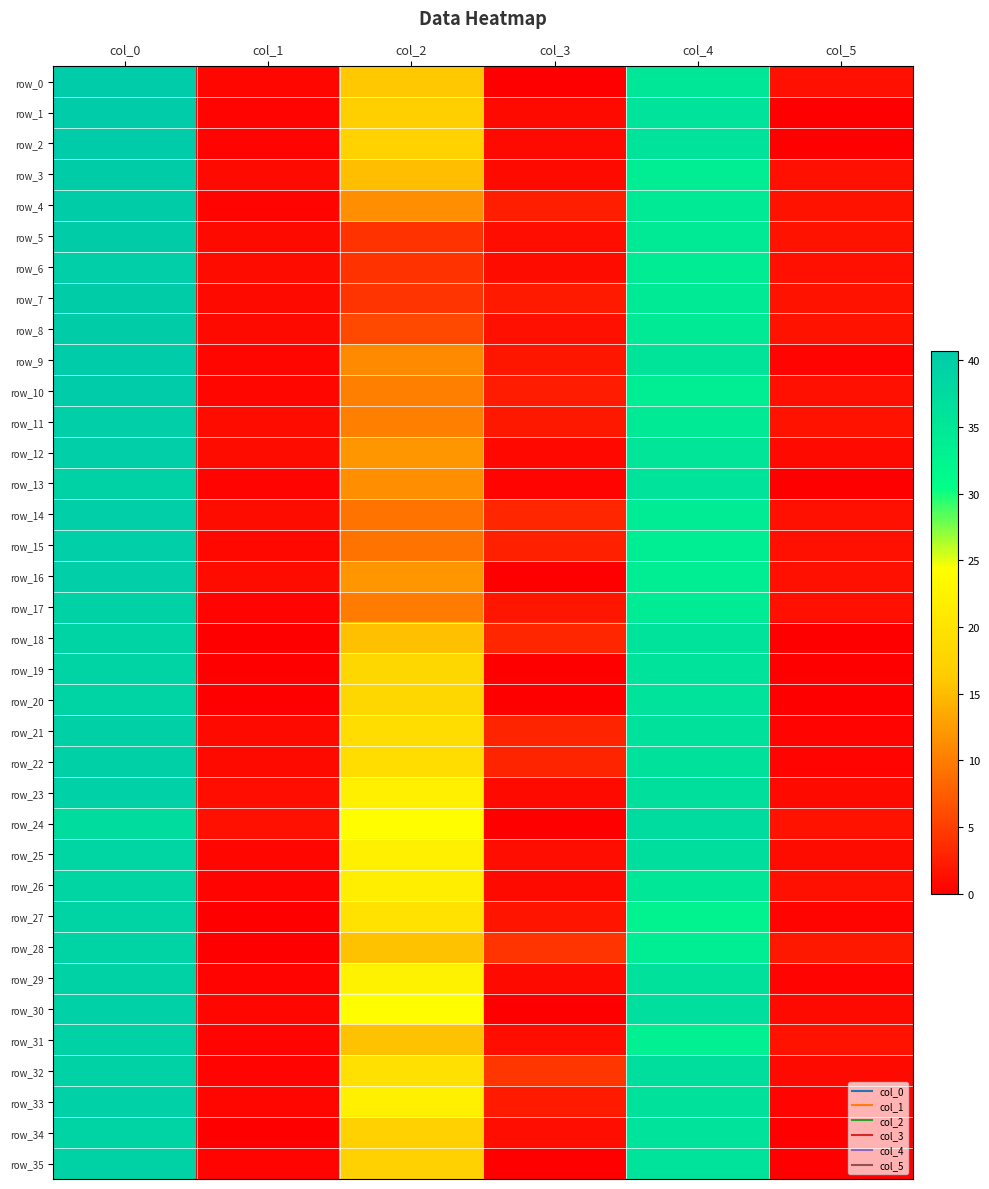

What is the average value of the row_5 series?

13.7